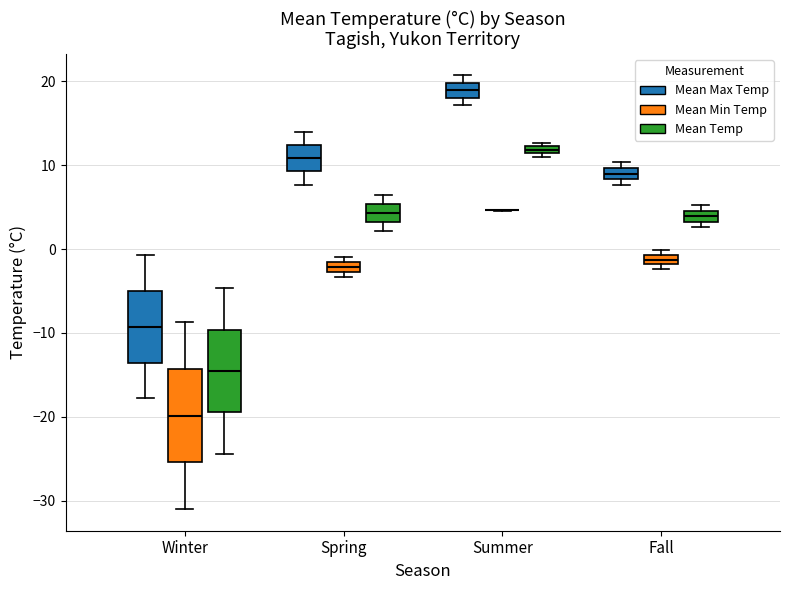

Where is the upper edge of the box for Summer (Mean Temp) on the y-axis? The values are not printed on the chart, so give them approximately, as read against the axis.

12